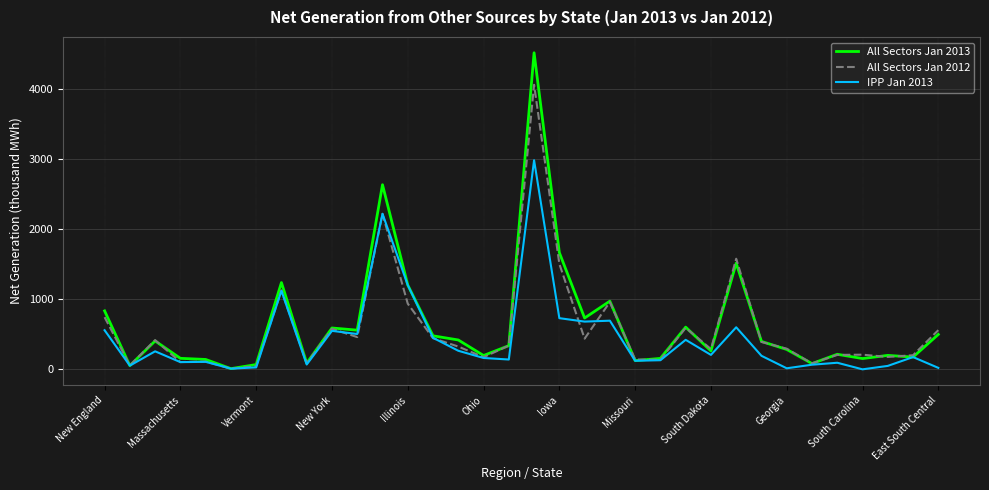

Does the chart have visible grid lines?

Yes